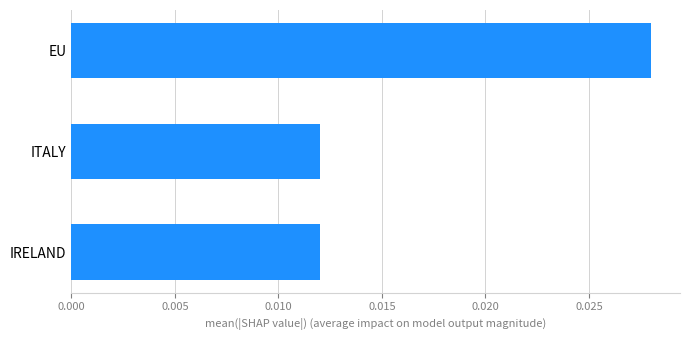

How many data points does each series have?

3